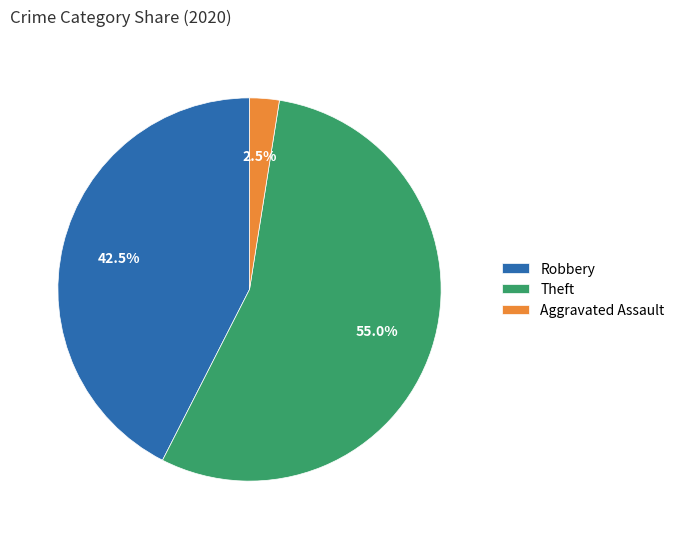

What is the largest slice in the pie chart?

Theft